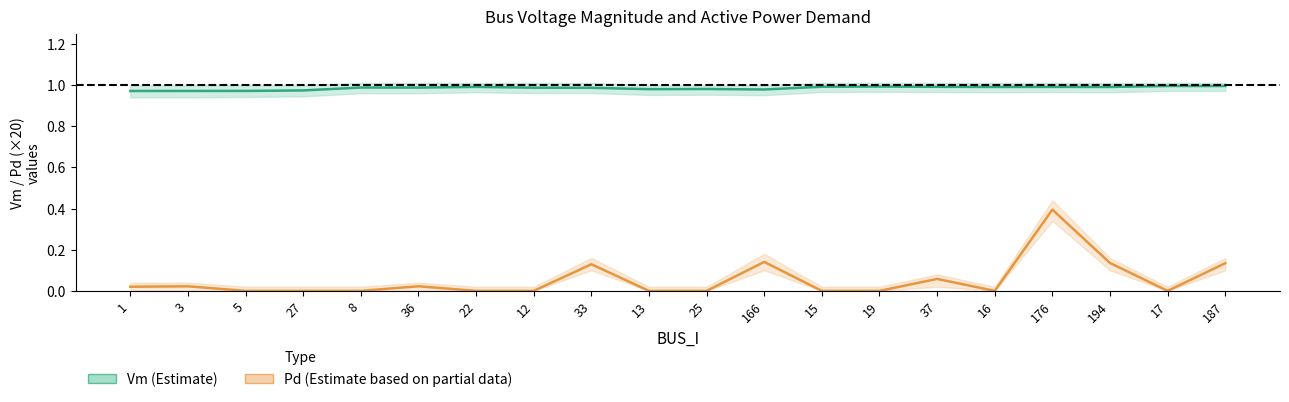

Is the value of Vm (Estimate) at 8 greater than the value of Pd scaled (Estimate based on partial data) at 19?

Yes